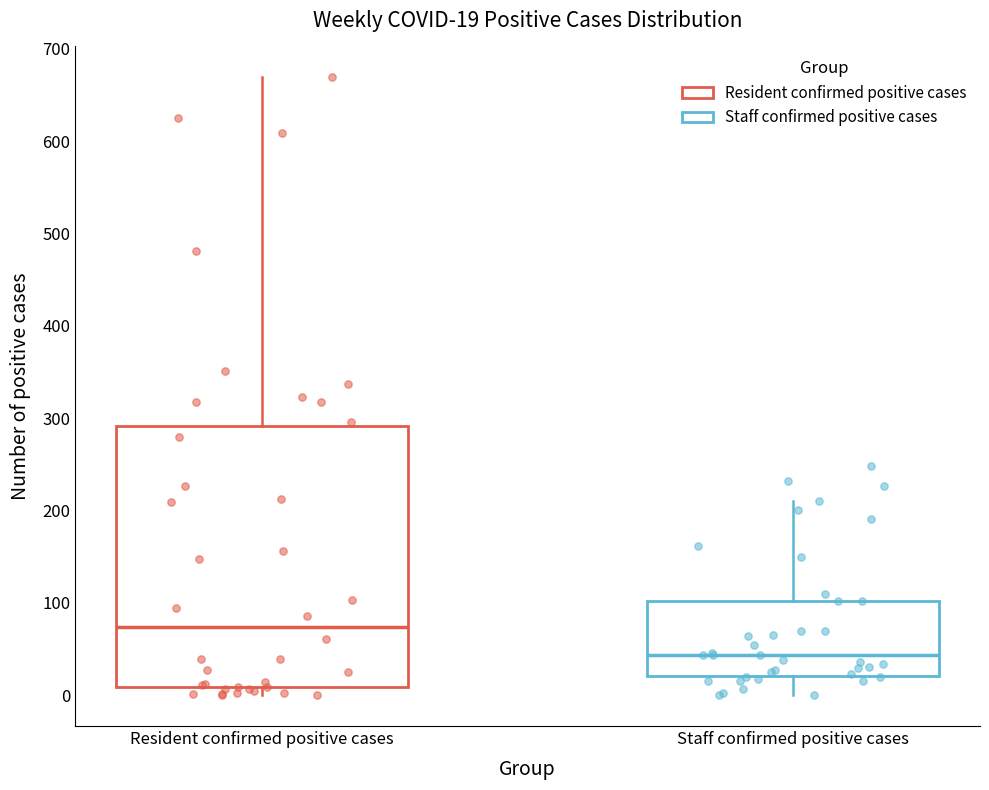

Comparing the boxes themselves (not the whiskers), which one is the tallest?

Resident confirmed positive cases